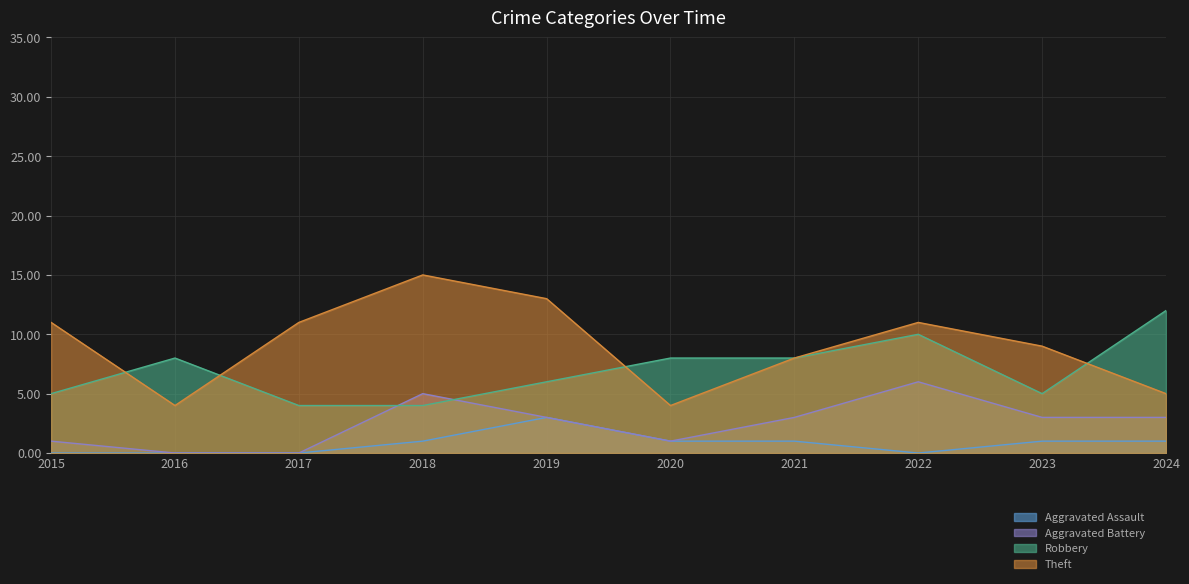

Count the Aggravated Battery values in the range 1 to 3.

6